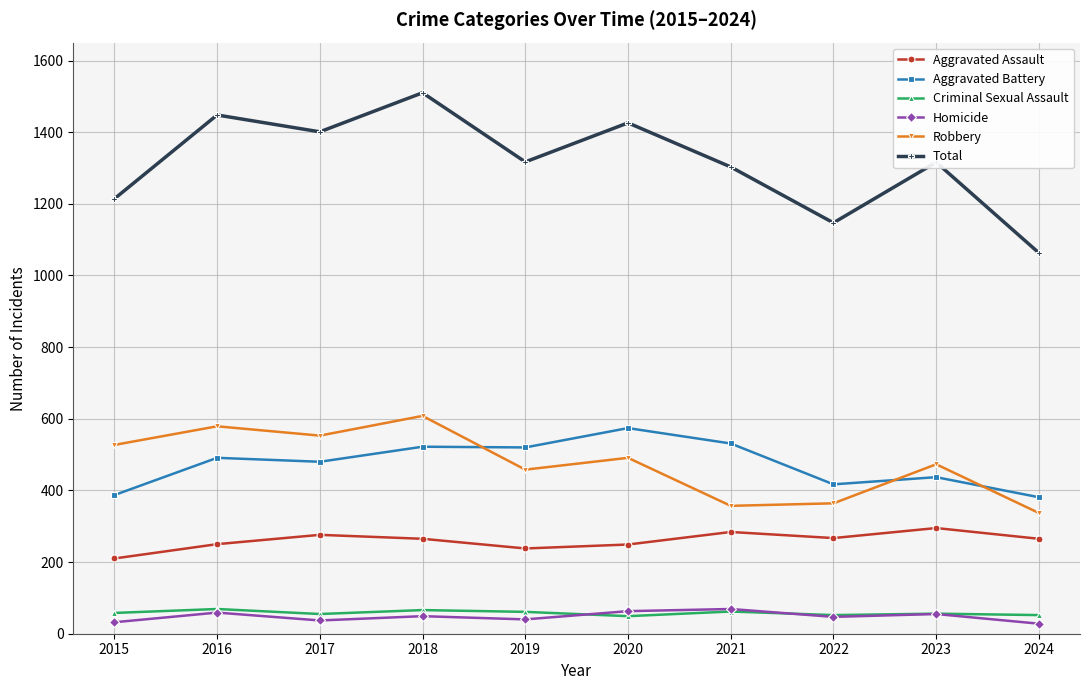

At which category does Robbery reach its first local valley?

2017